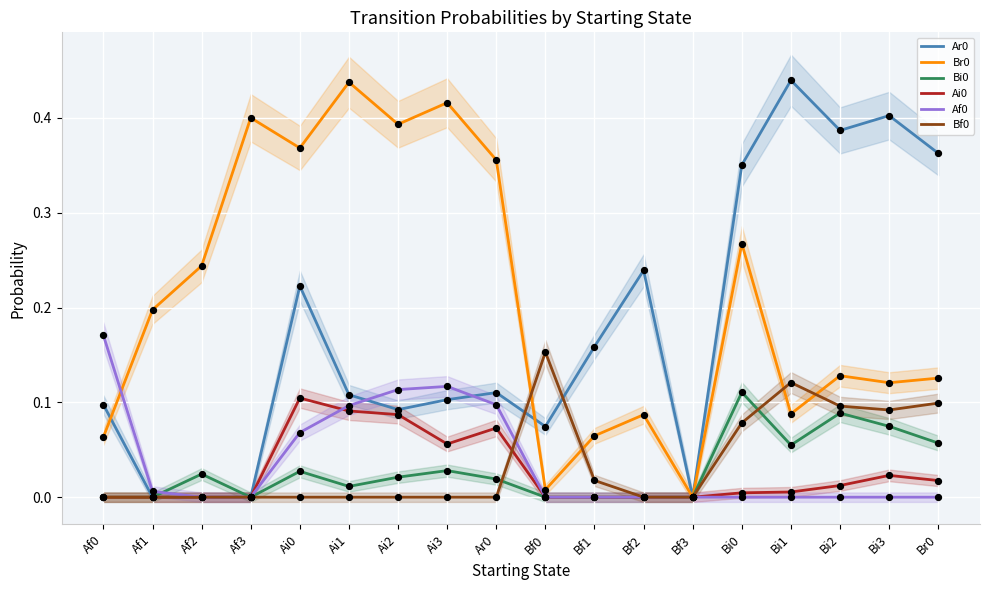

Which series reaches the minimum Y coordinate?

Ar0